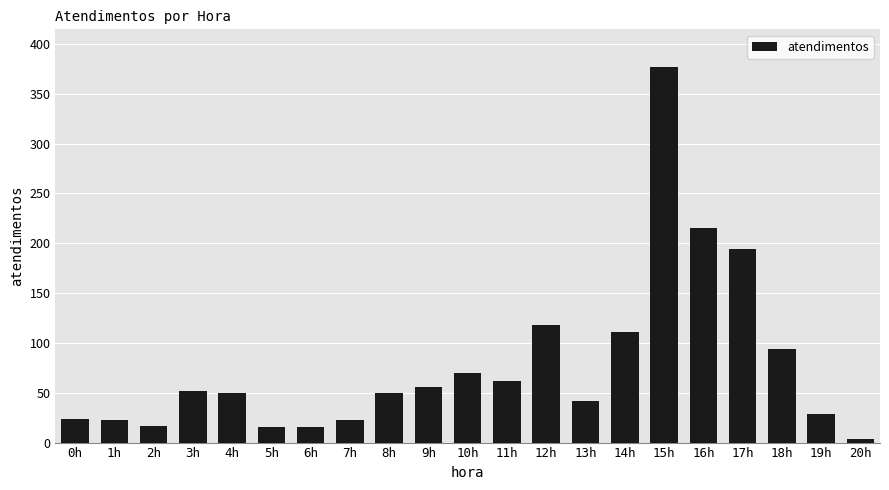

What is the difference between the values at 13h and 18h?

52